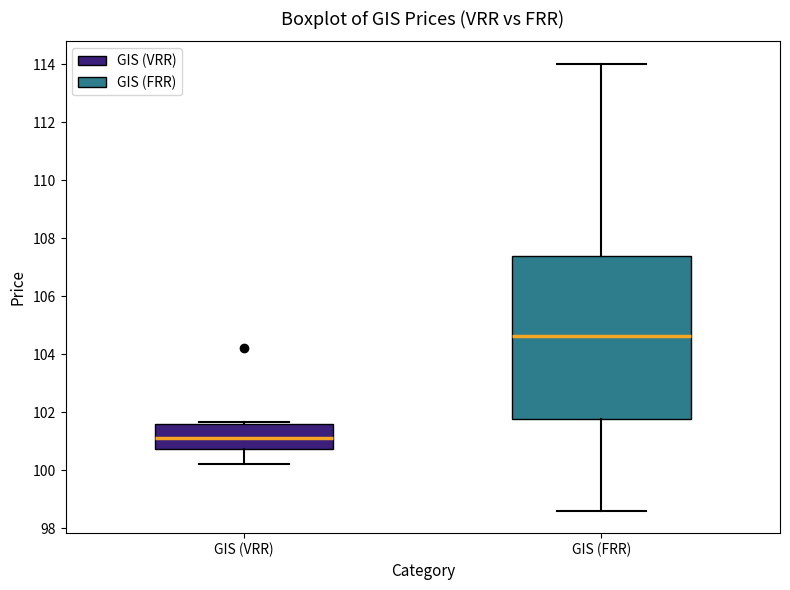

Which box has the lowest median line?

GIS (VRR)